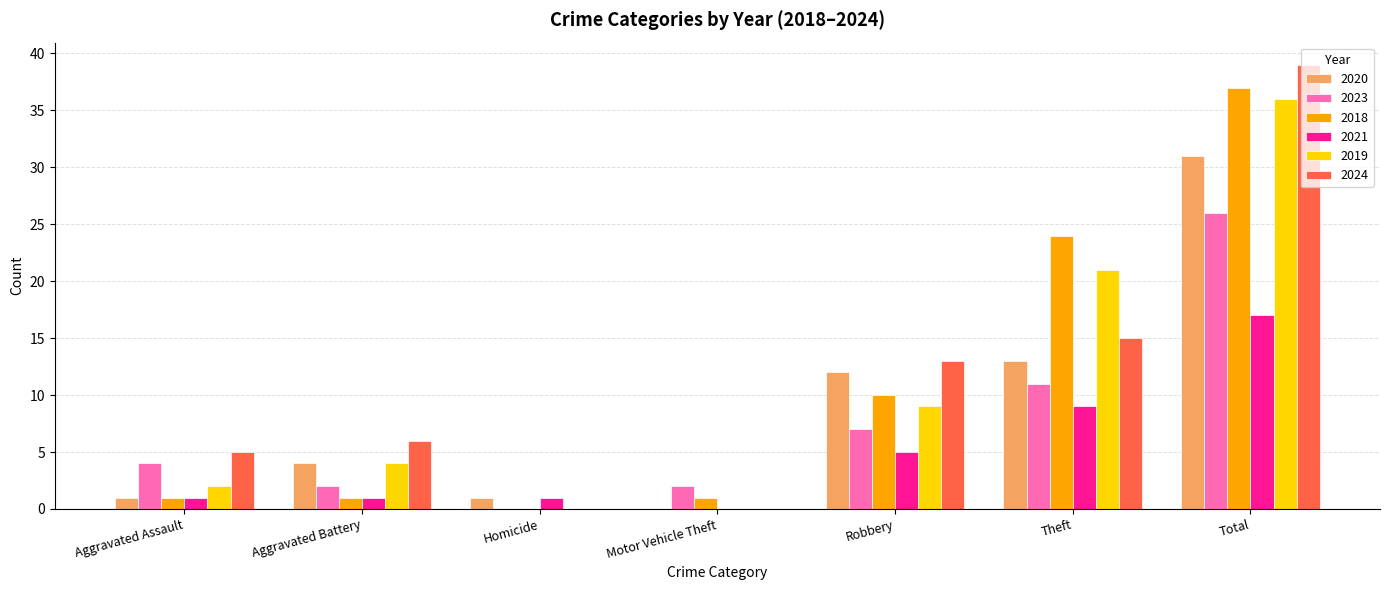

What is the sum of the 2020 values at Homicide and Robbery?

13